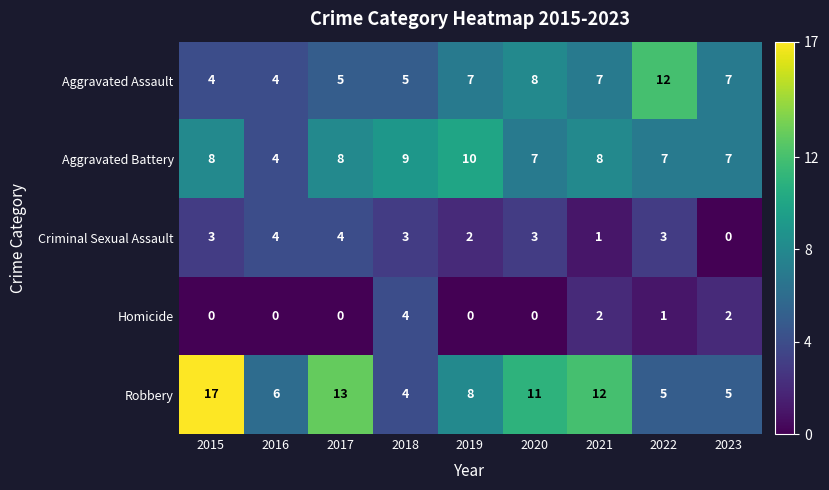

What is the difference between the maximum and second lowest values in the Homicide series?

4